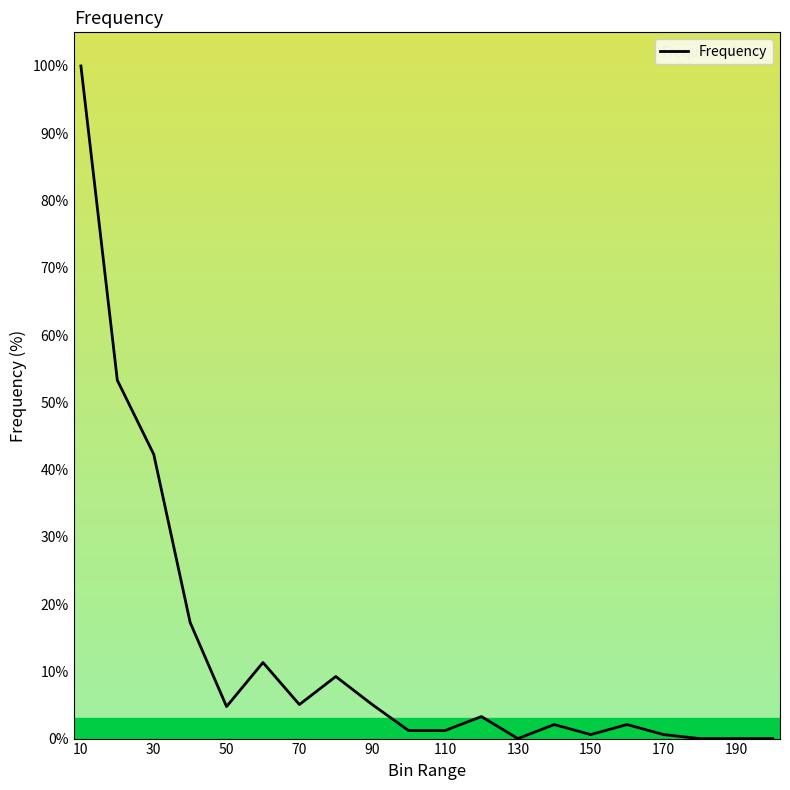

What is the difference between the maximum and minimum values?

100.0